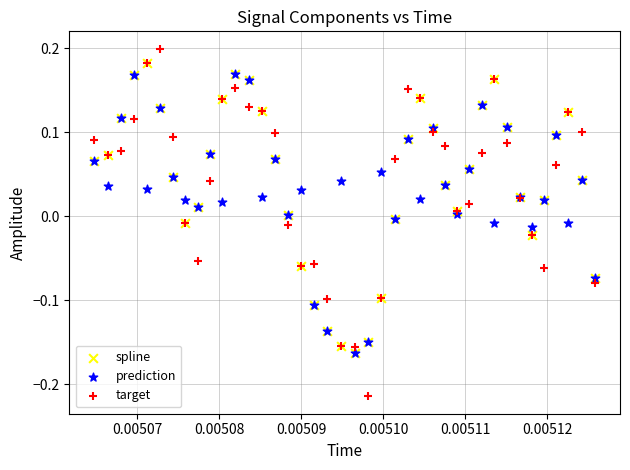

Which series has the largest Y range (max minus min)?

target